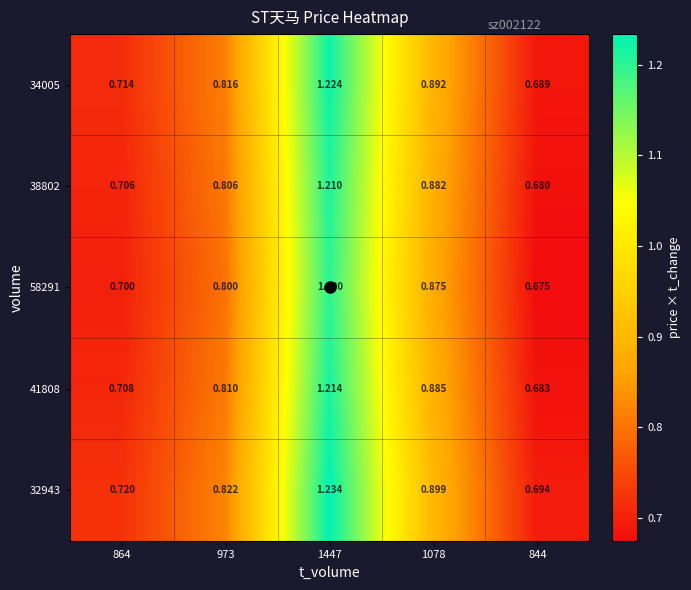

Is the value of 58291 at 973 greater than the value of 34005 at 1078?

No